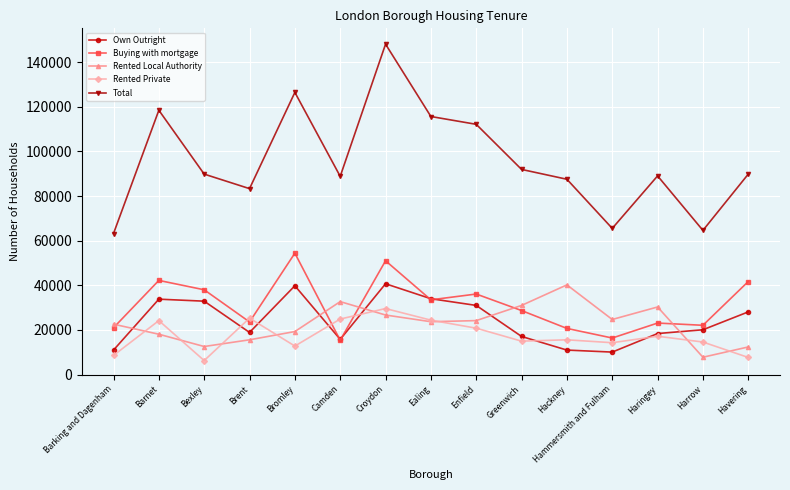

Which series has the widest spread of values?

Total